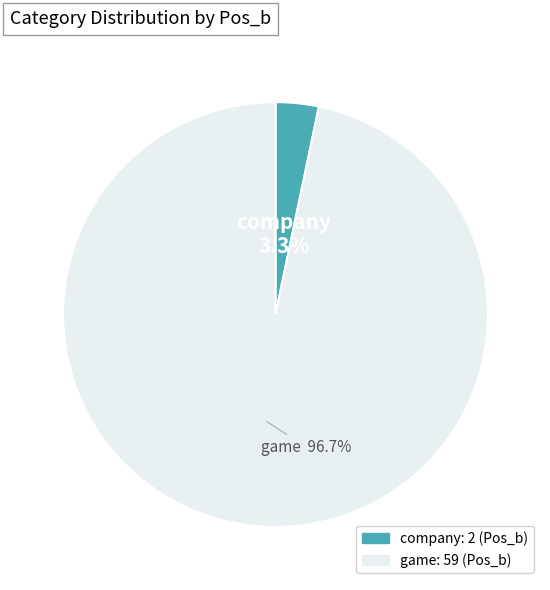

Count the number of slices in the pie.

2